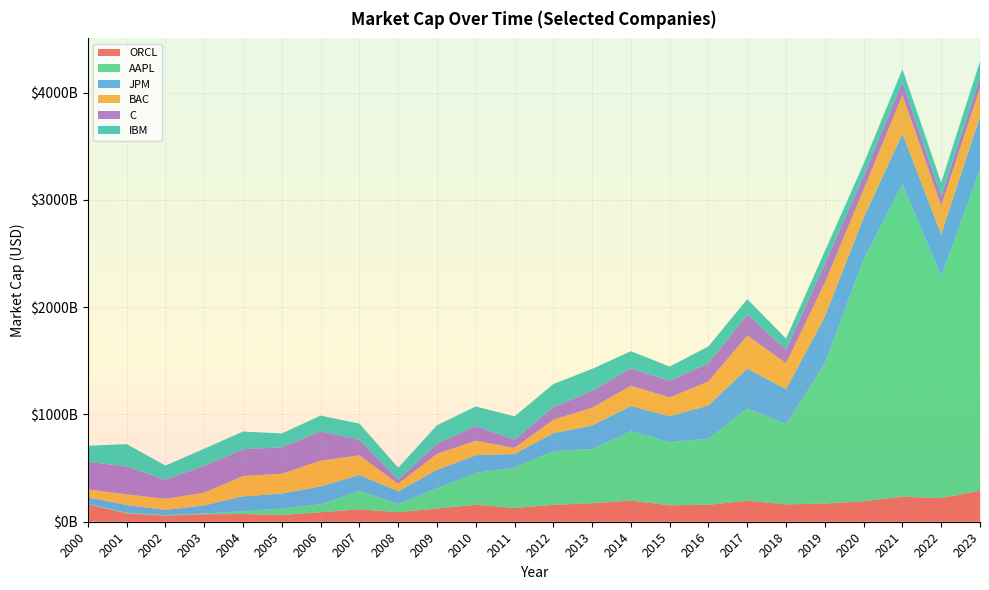

Reading right to left, list all the values displayed in this chart.

ORCL: 289818836992	220391718912	232889679872	190449565696	169941237760	162039693312	195720380416	157735469056	153470566400	197479776256	172070879232	157746774016	128912719872	158140743680	122925228032	89468715008	115639181312	88822751232	62903775232	71685160960	69160976384	56906428416	76806635520	162675818496
AAPL: 2994371297280	2066941739008	2913283866624	2255969058816	1304764743680	748539084800	860882468864	617588457472	586859347968	647361003520	504770985984	500610826240	376410636288	295886585856	189617815552	75870609408	173427015680	72900780032	60586582016	25892528128	7858496512	5146413056	7702723072	4996244480
JPM: 491760517120	393342779392	467966394368	387335159808	437226012672	324626579456	371052445696	308768440320	243065012224	233935847424	219837382656	167144308736	126342209536	165827477504	171052597248	117681225728	146622251008	167550664704	138877861888	138971693056	74939154432	47916269568	71718297600	59539574784
BAC: 266455351296	265702948864	364109889536	262205440000	316807675904	241821810688	307911720960	223321538560	175242035200	188139290624	166071697408	125133488128	56355446784	134535864320	149647605760	70647513088	183125016576	239757836288	185342115840	189800906752	119503298560	104125325312	99040346112	74663264256
C: 98450087936	87603855360	119829897216	128373637120	174415364096	127137644544	196740186112	169359474688	154162757632	163925606400	158049665024	116010524672	76922765312	137407307776	93543161856	36566413312	146644598784	273691246592	245512257536	250042302464	250402177024	177947672576	259710189568	256994099200
IBM: 149340536832	127382364160	119866335232	112166273024	118710845440	103302586368	142034911232	157832347648	133506555904	158781128704	203673698304	216438571008	216724307968	182328918016	171950620672	113065426944	148956954624	146342084608	129836253184	164105863168	159448793088	130981806080	208370778112	149122252800